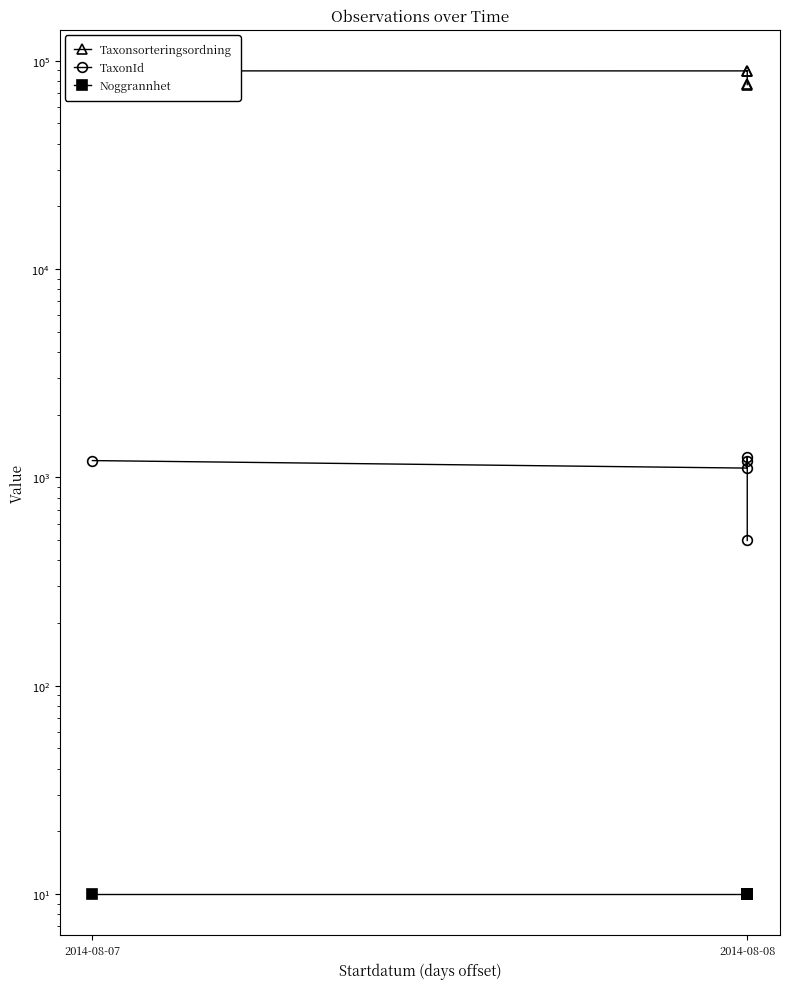

Where does the Taxonsorteringsordning series first go above 89388?

2014-08-07